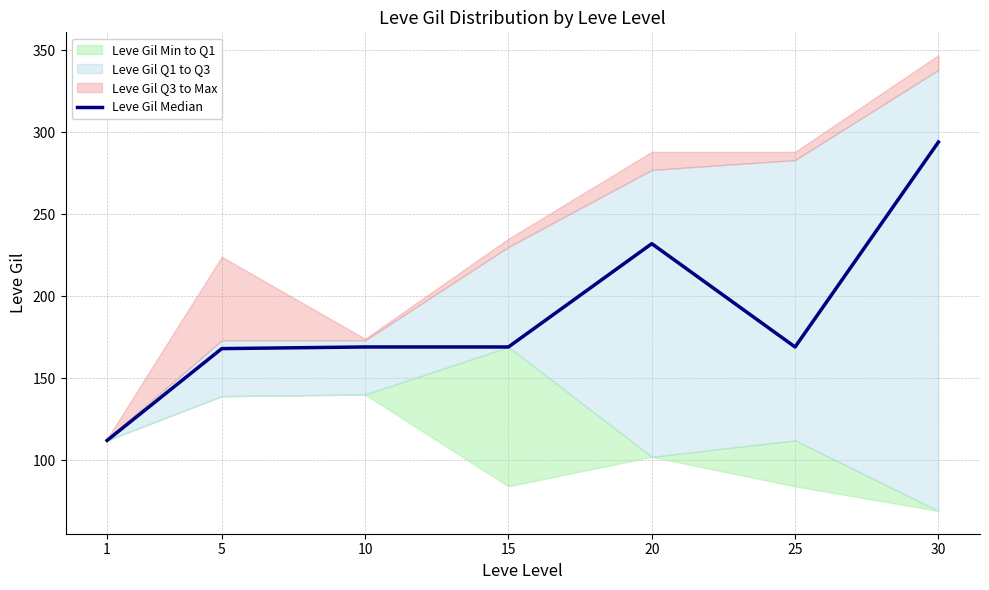

What is the sum of all values?

1313